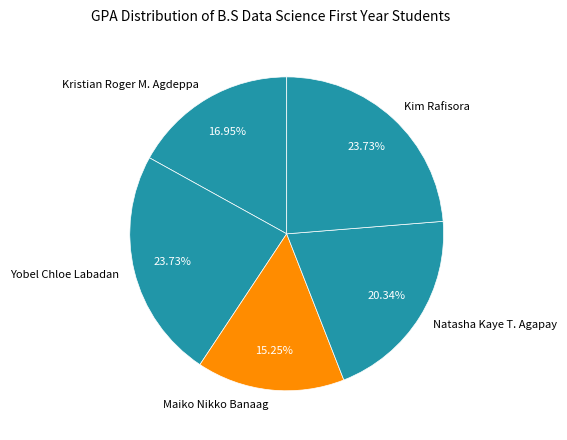

Is there a majority slice in this chart?

No